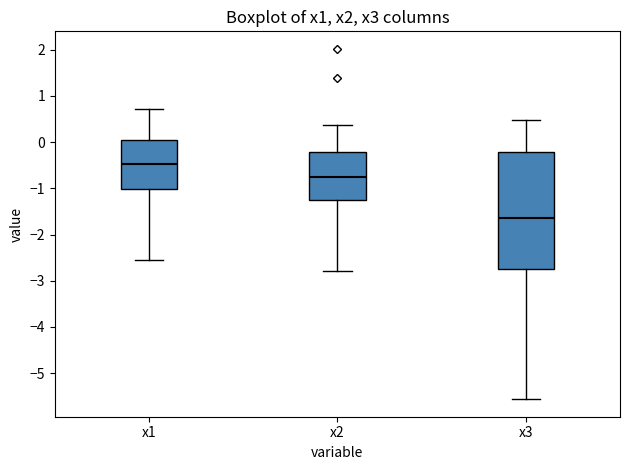

Where does the upper whisker of the box for x2 end on the y-axis? The values are not printed on the chart, so give them approximately, as read against the axis.

0.4